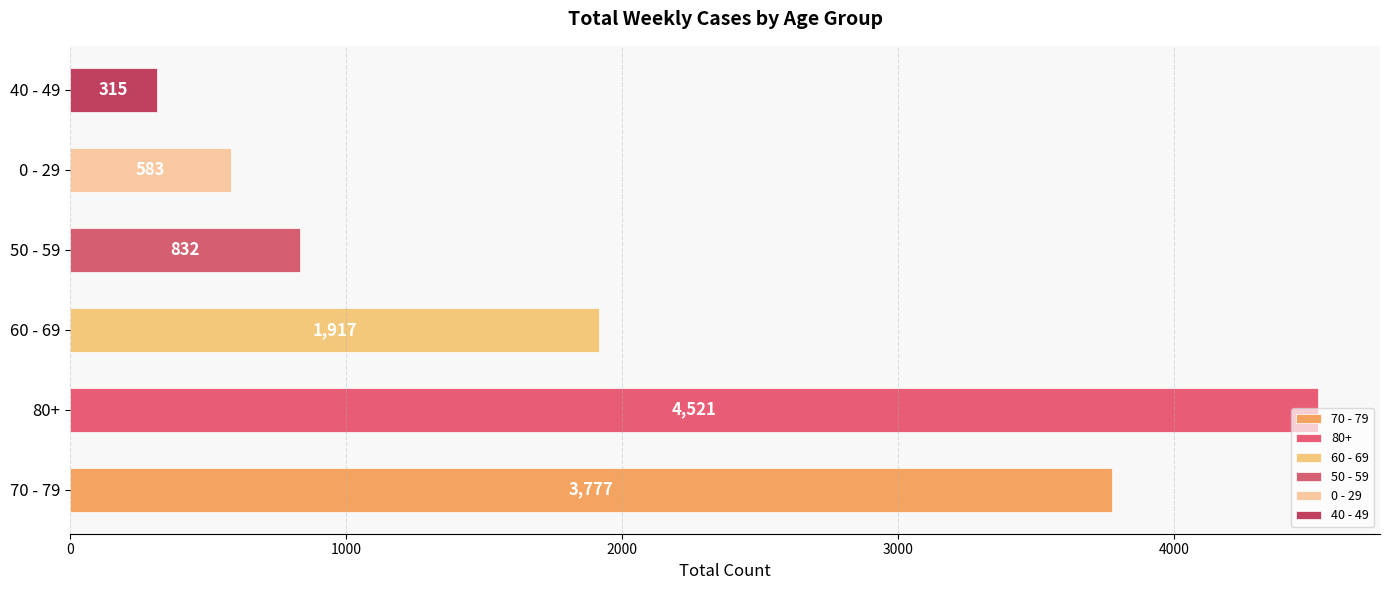

What are all the series names shown in the legend?

70 - 79, 80+, 60 - 69, 50 - 59, 0 - 29, 40 - 49